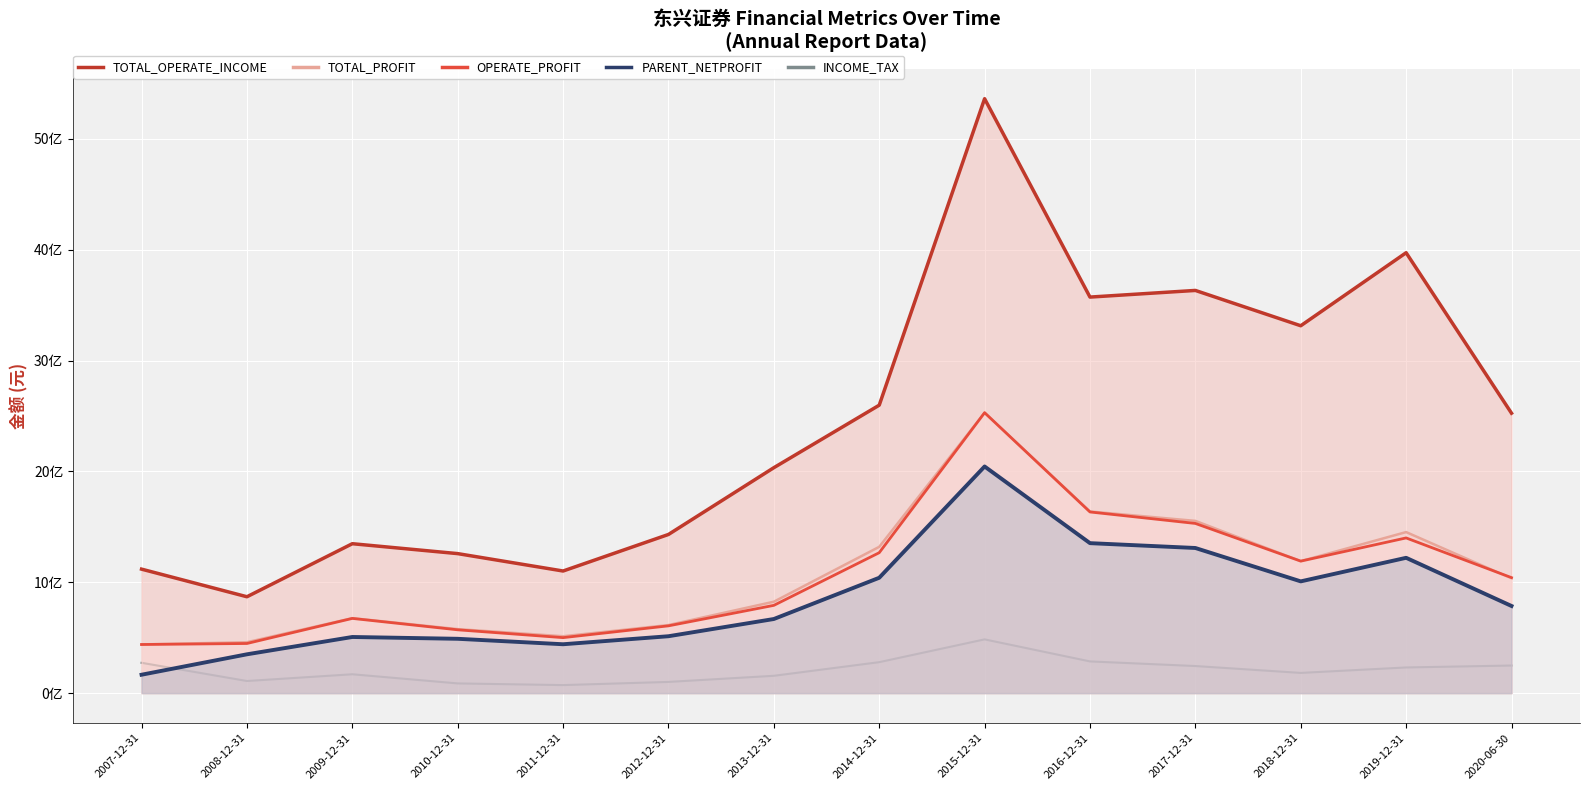

At which label is PARENT_NETPROFIT closest to 1105223321?

2014-12-31